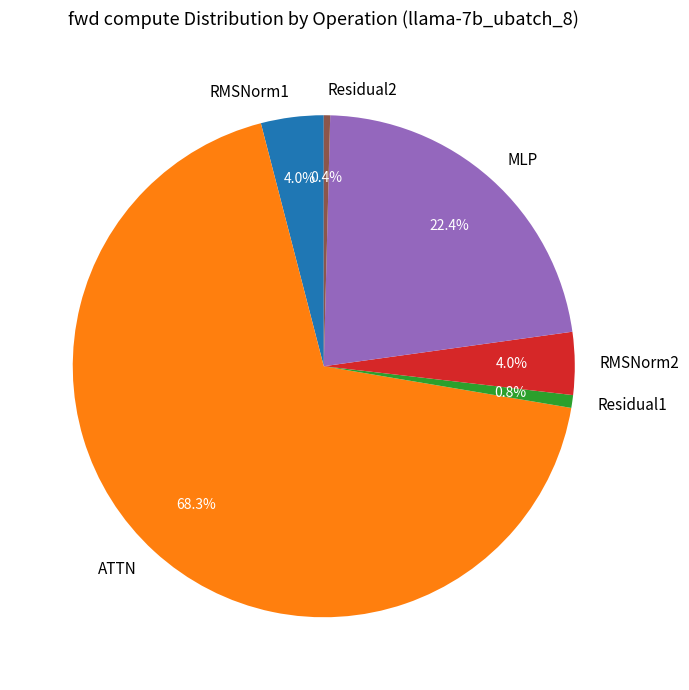

The ATTN slice represents 68% of the pie. True or false?

True